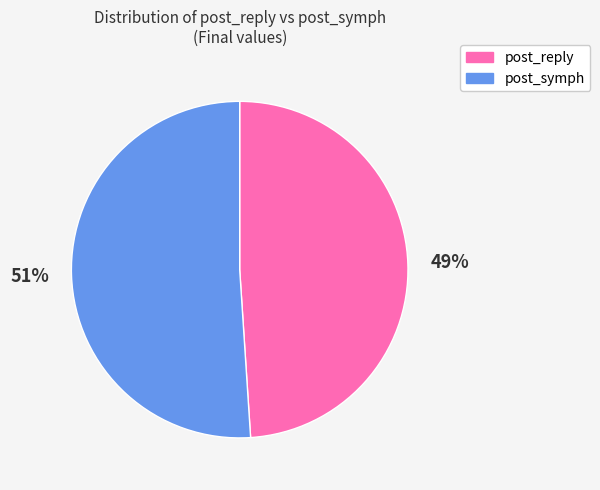

Between post_reply and post_symph, which is larger?

post_symph